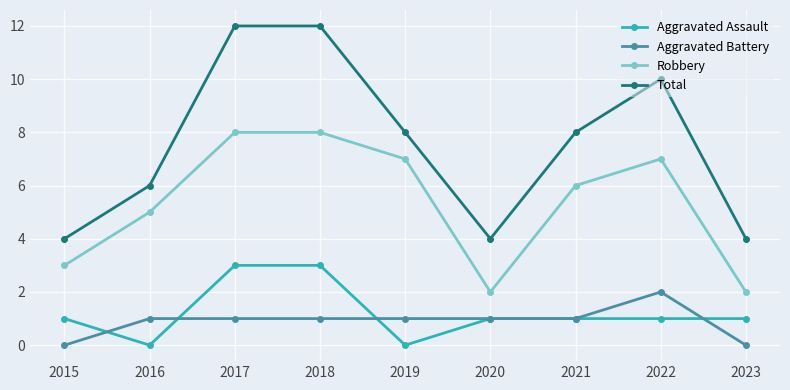

In Robbery, how many points are lower than both neighbors (excluding endpoints)?

1